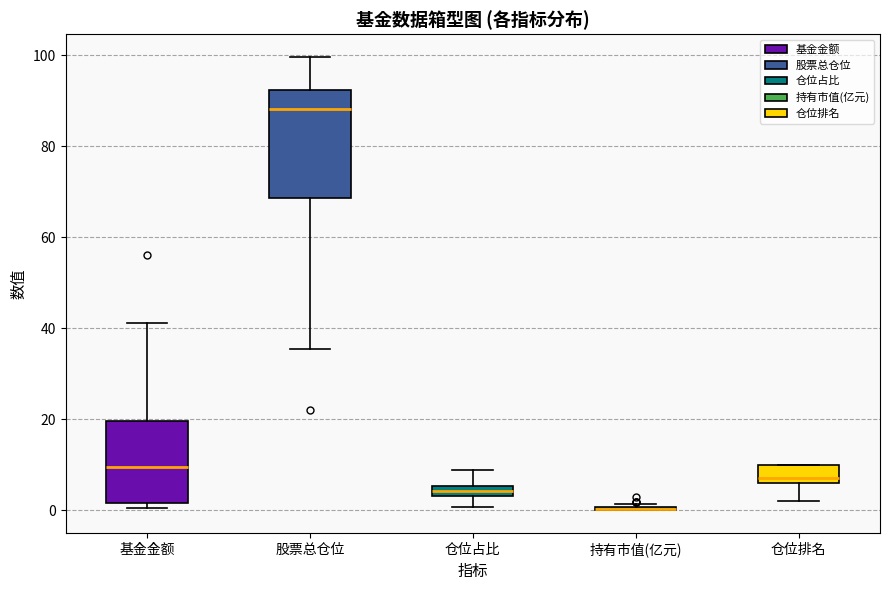

Comparing the boxes themselves (not the whiskers), which one is the tallest?

股票总仓位